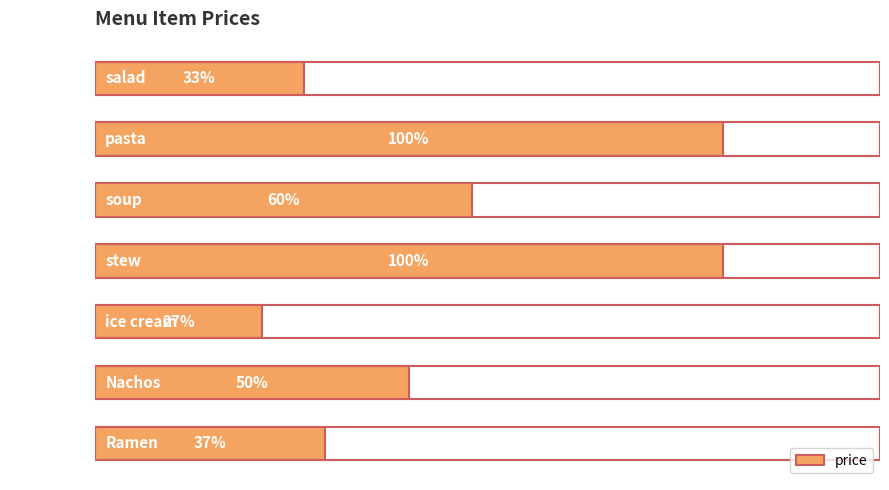

Does the chart contain any negative values?

No